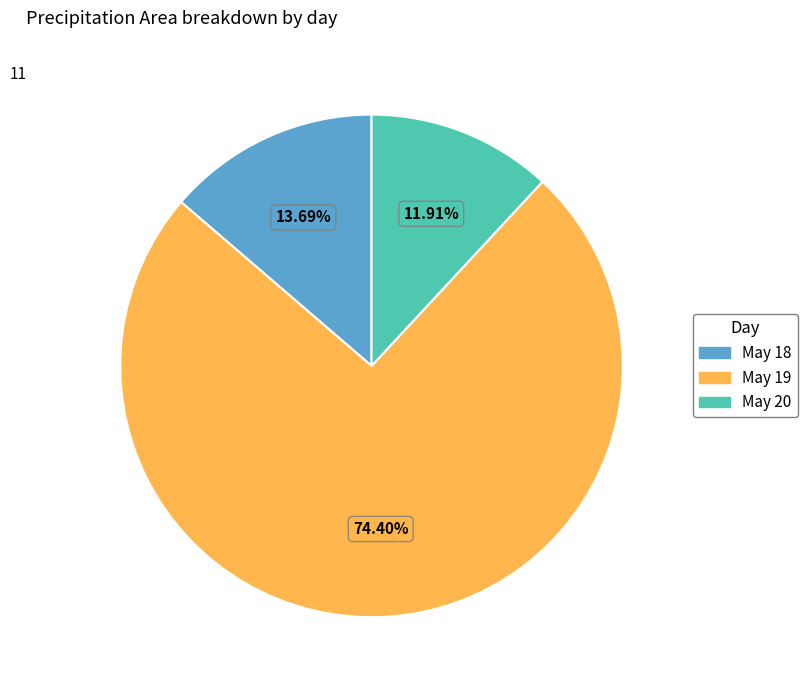

Rank the categories by value from highest to lowest.

May 19, May 18, May 20